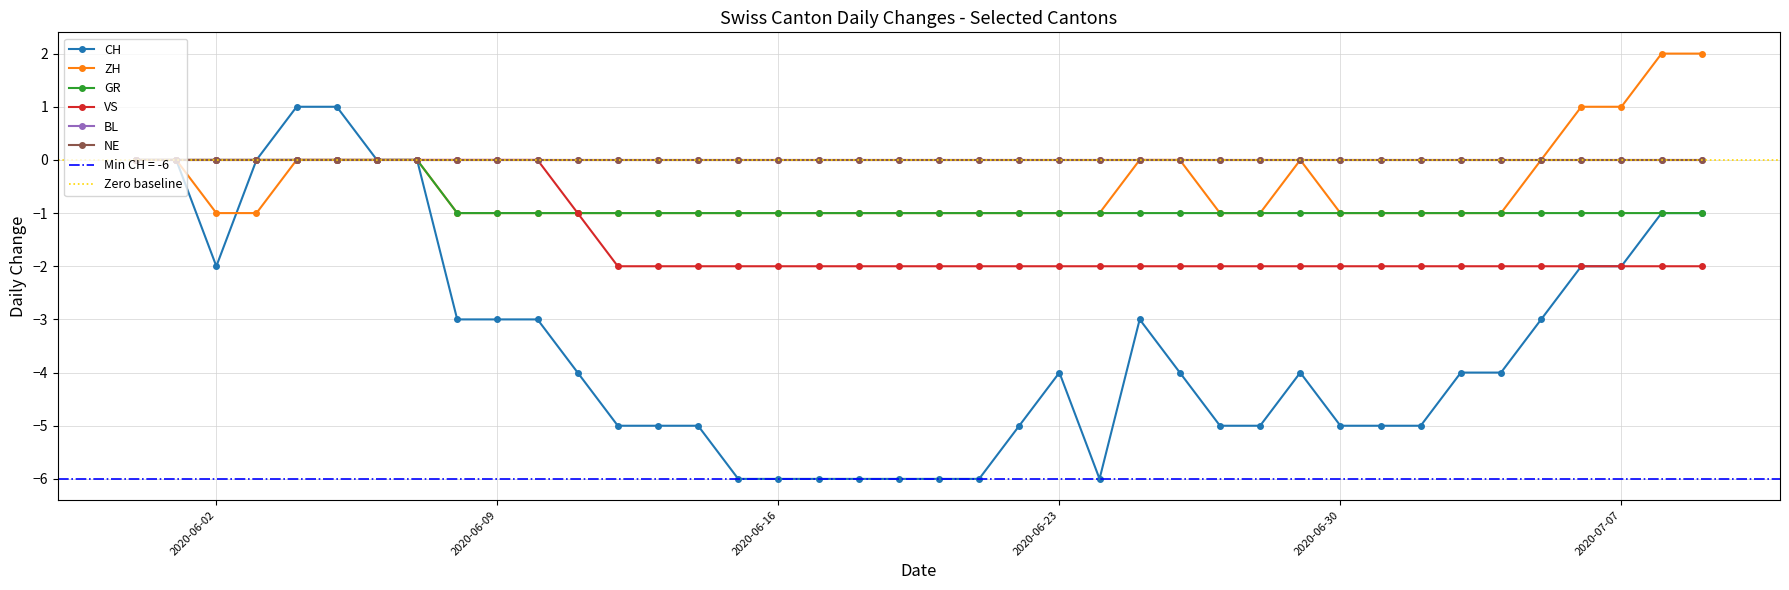

What is the label of the 6th point from the left?

2020-06-05